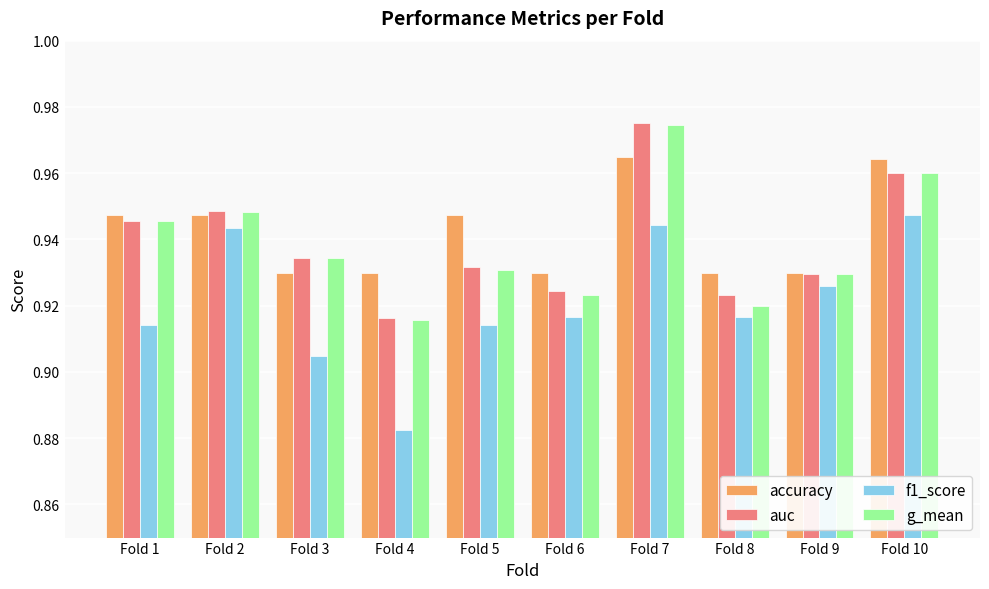

Does the chart contain stacked bars?

No